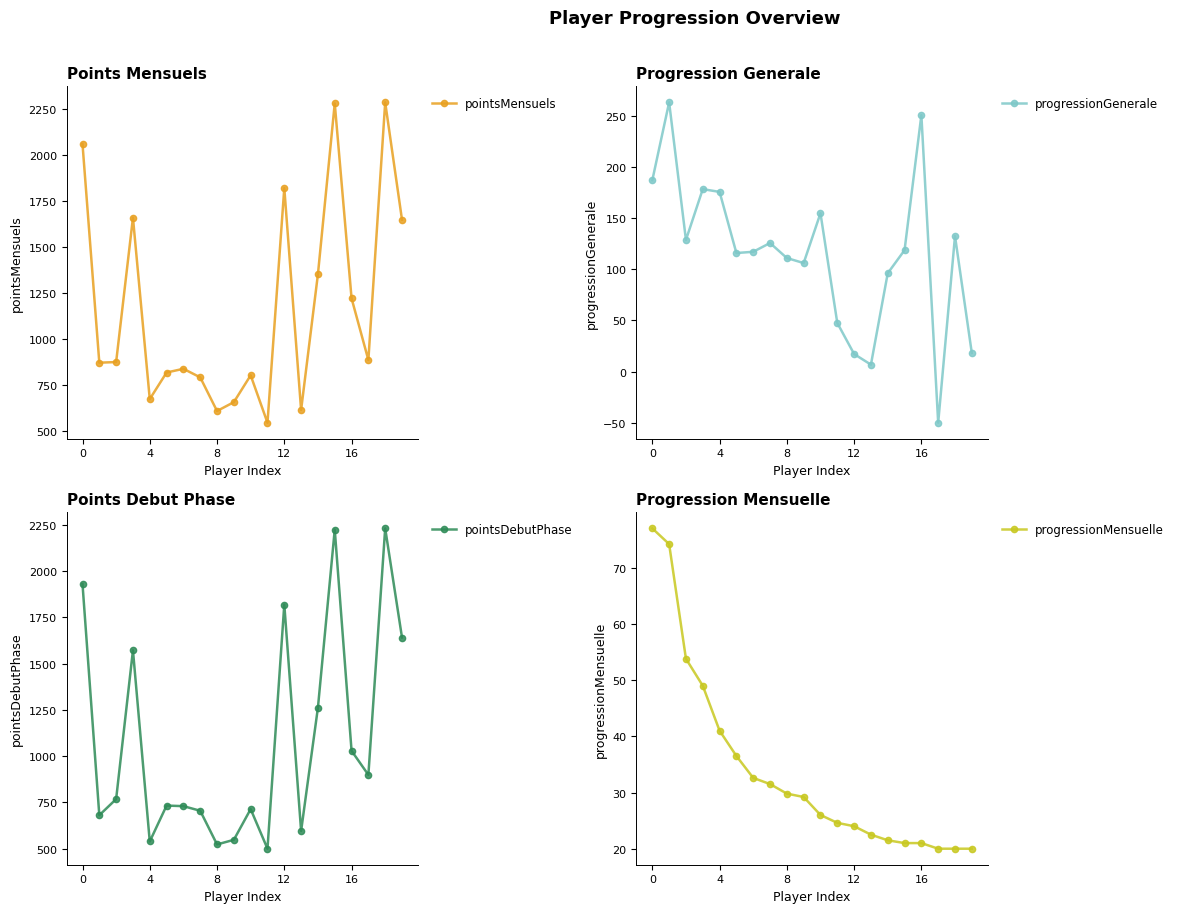

After their last crossing, which series has the higher values: pointsMensuels or pointsDebutPhase?

pointsMensuels